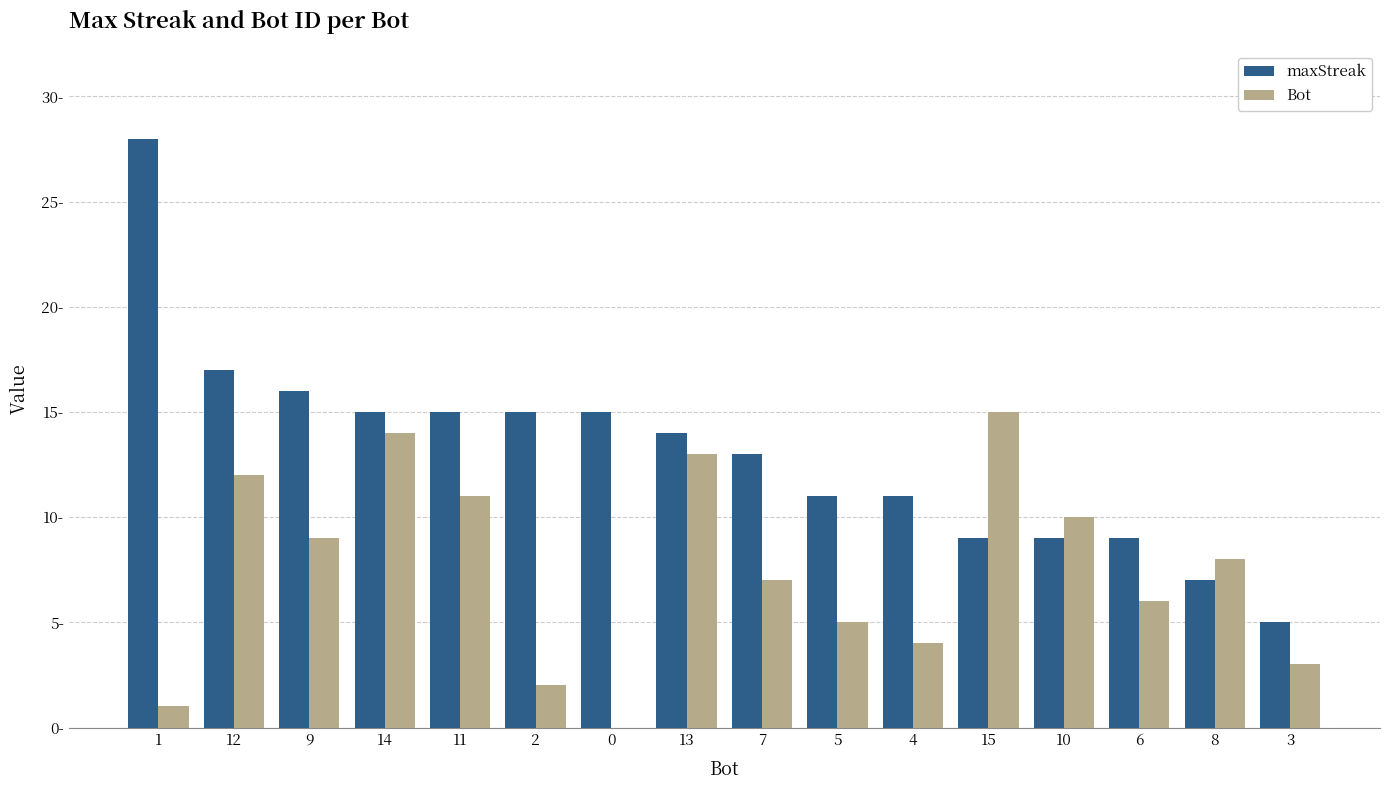

Are the bars horizontal?

No